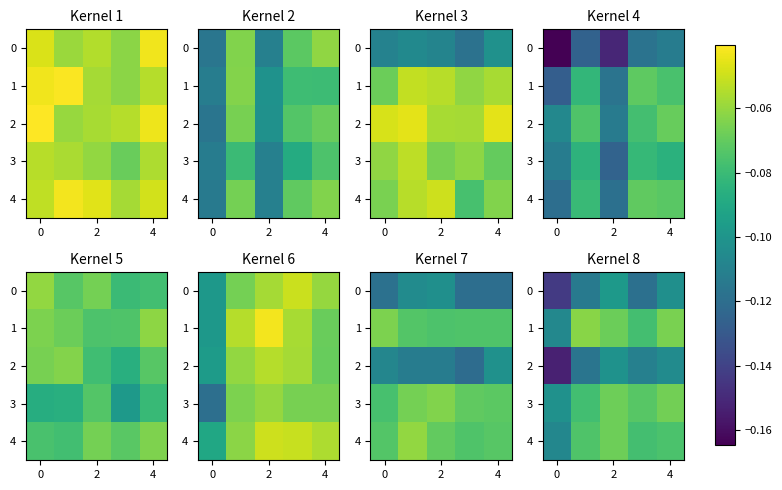

The 1 series shows -0.1 at 2. True or false?

True